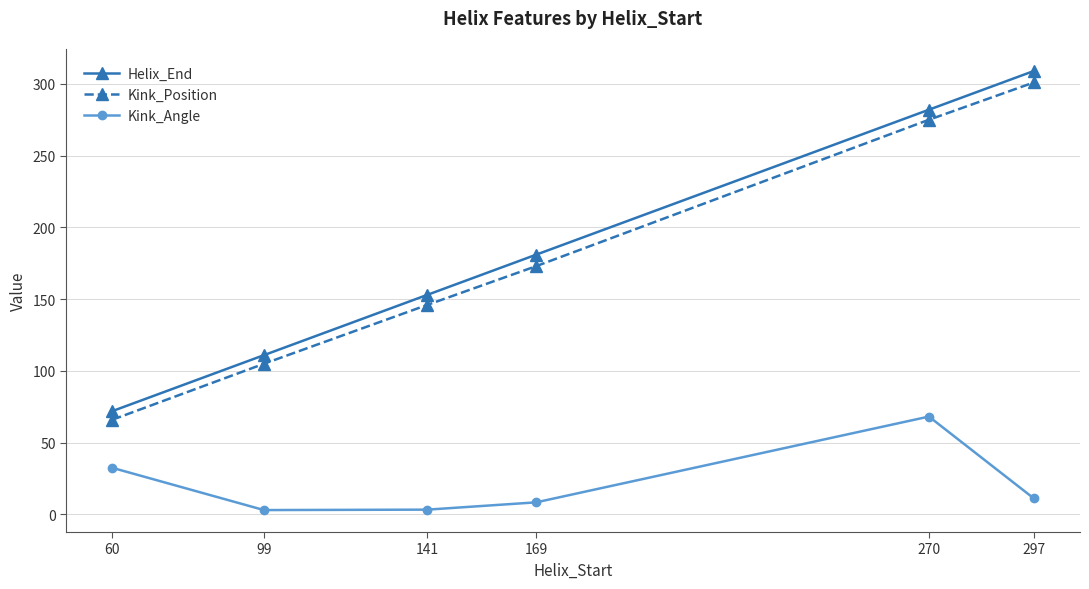

How many data points in Helix_End are less than 181?

3